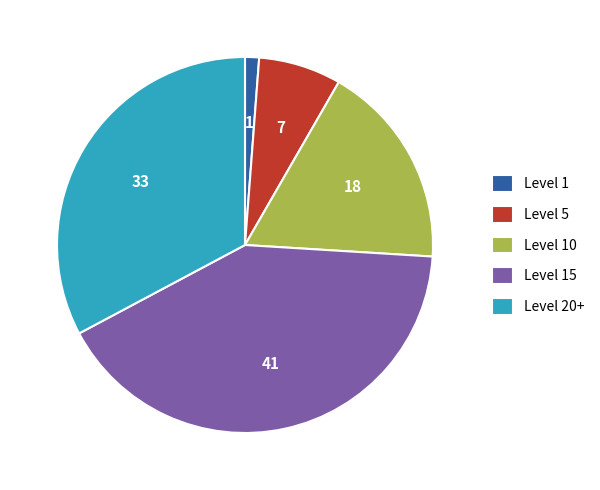

True or false: Level 10 accounts for 11% of the total.

False